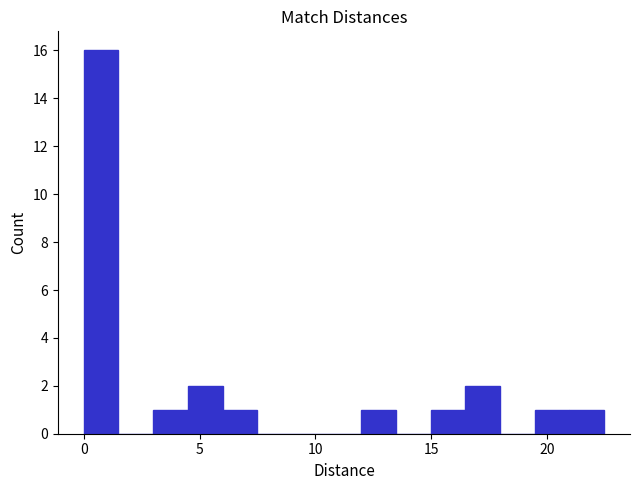

Around what value on the x-axis is the tallest bar? Give the approximate position of its centre, as read against the axis.

0.5